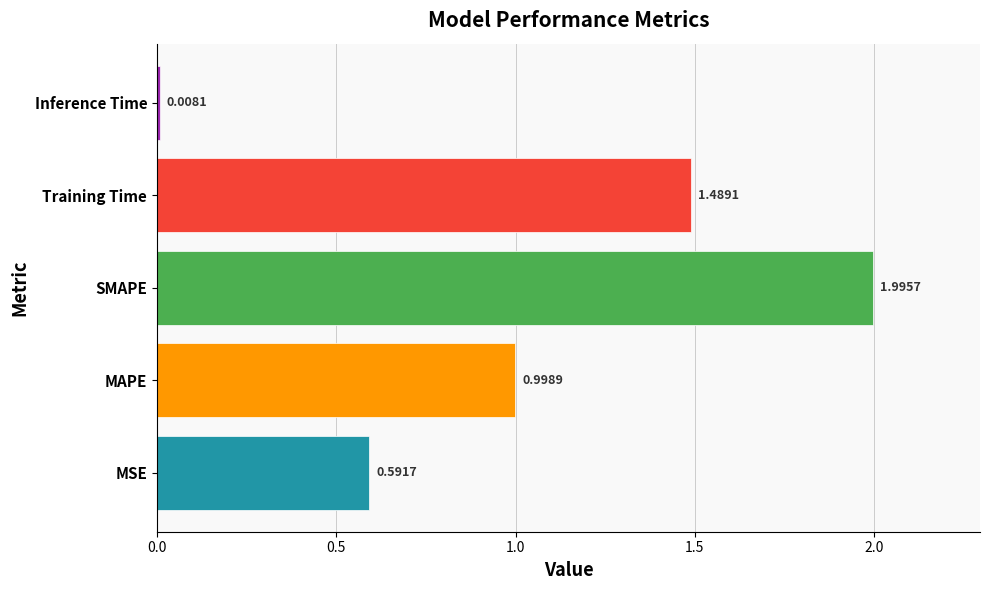

List the labels in order of value, smallest first.

Inference Time, MSE, MAPE, Training Time, SMAPE